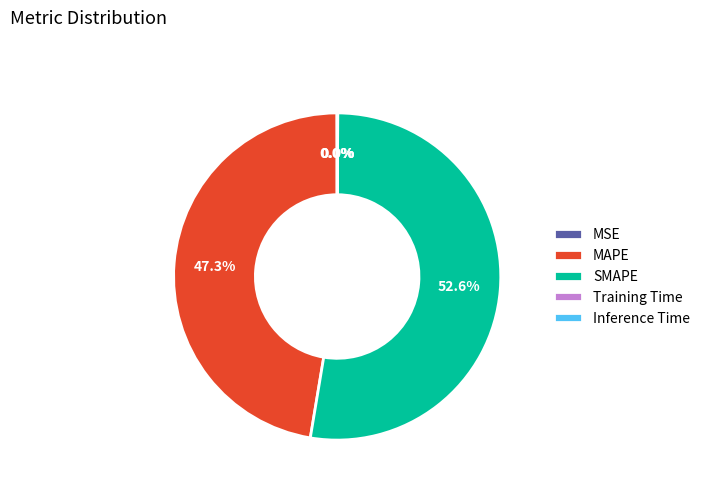

Between SMAPE and MAPE, which is larger?

SMAPE